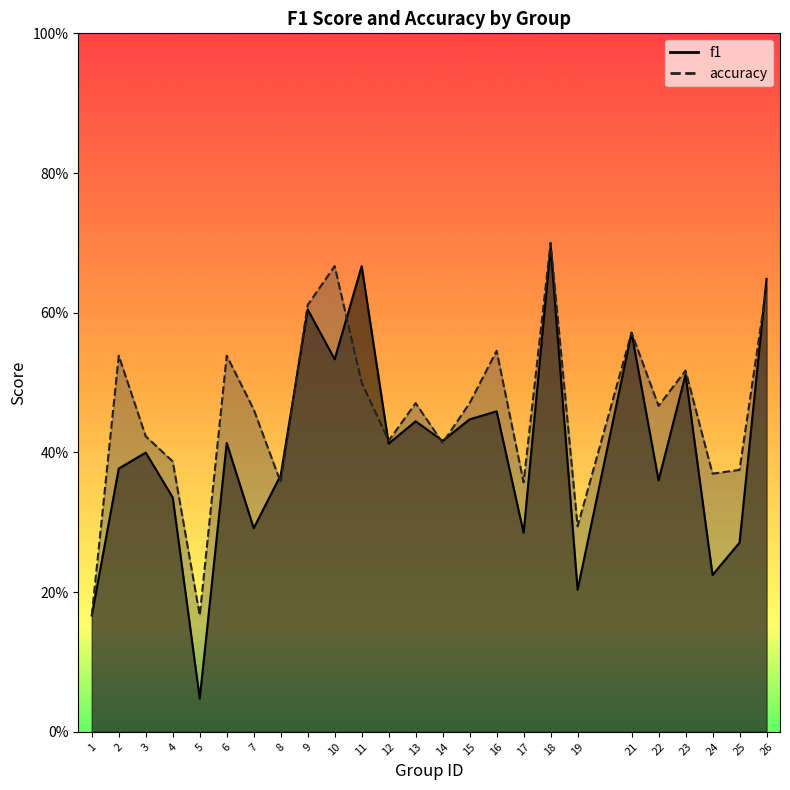

How many accuracy values are between 0 and 1?

25